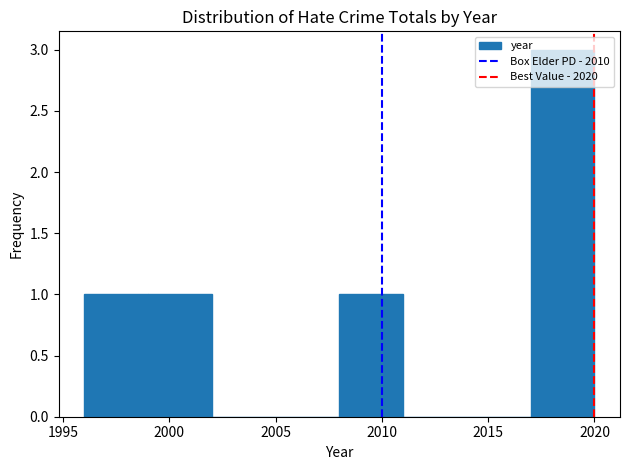

Over which range of the x-axis is the bar tallest?

2017 to 2020